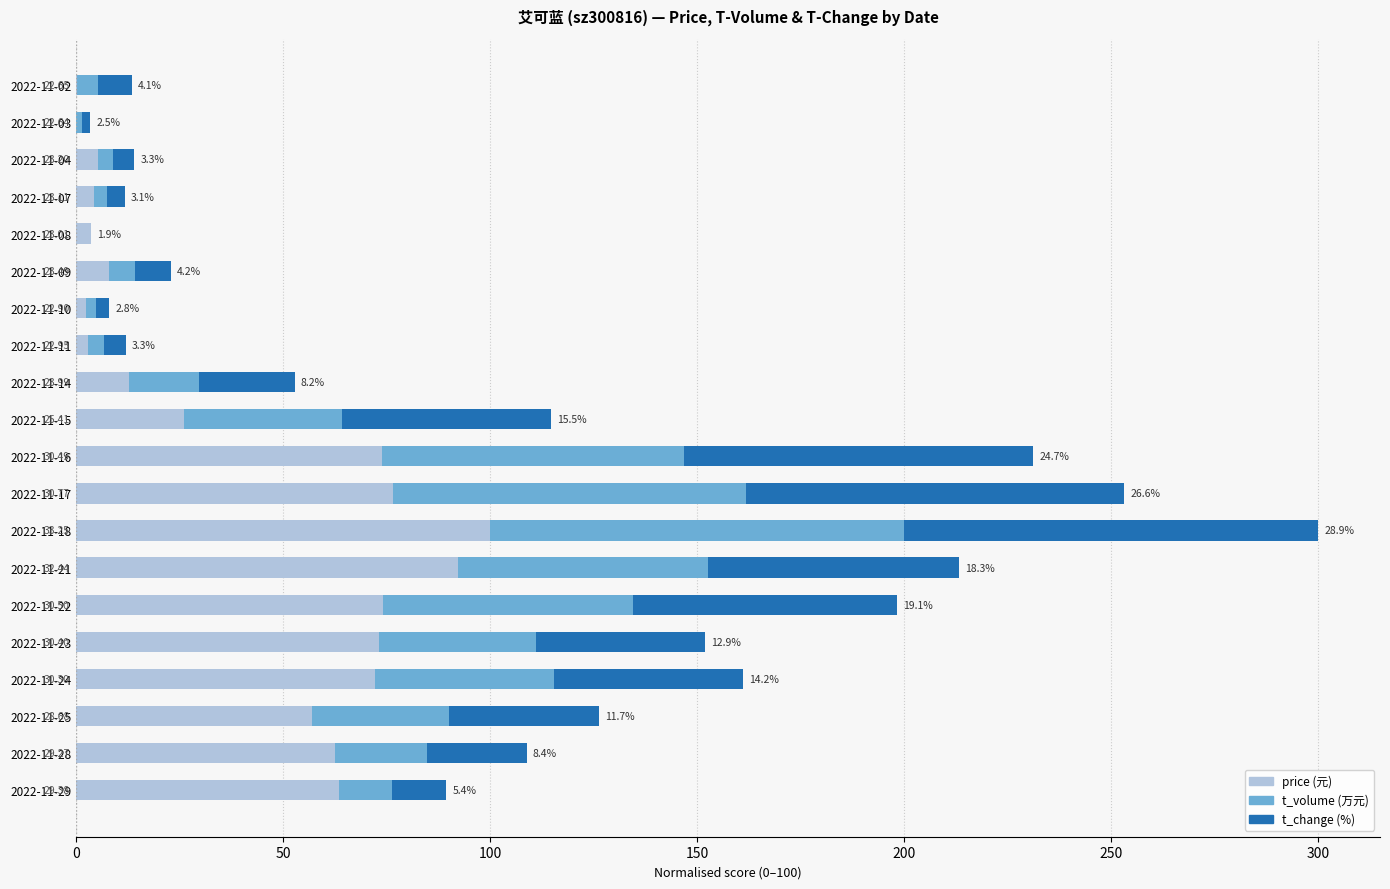

True or false: t_volume has a value of 48.0 at 2022-11-25.

False